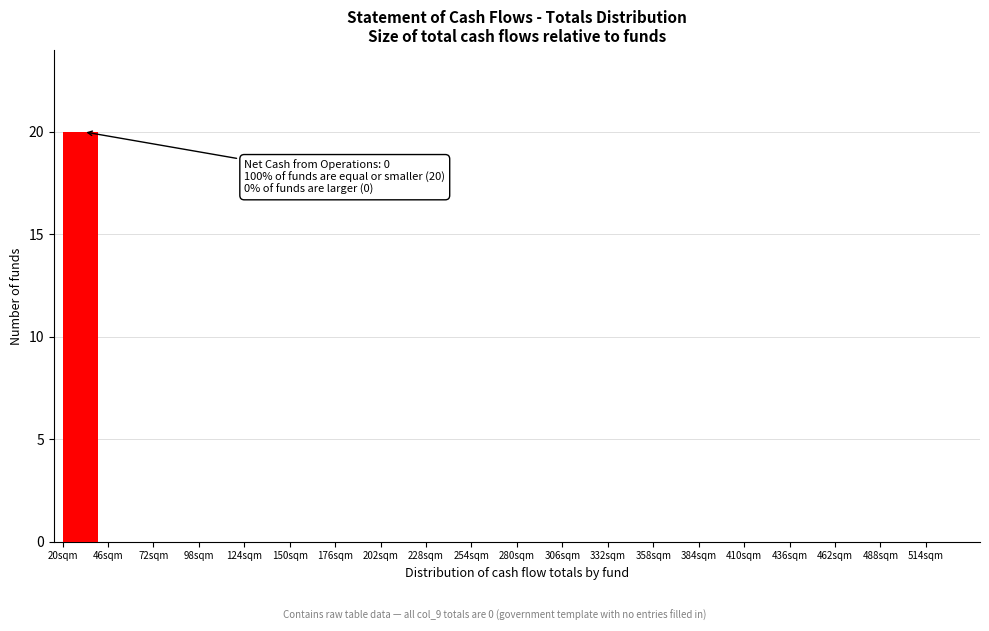

Over which range of the x-axis is the bar tallest?

20 to 46